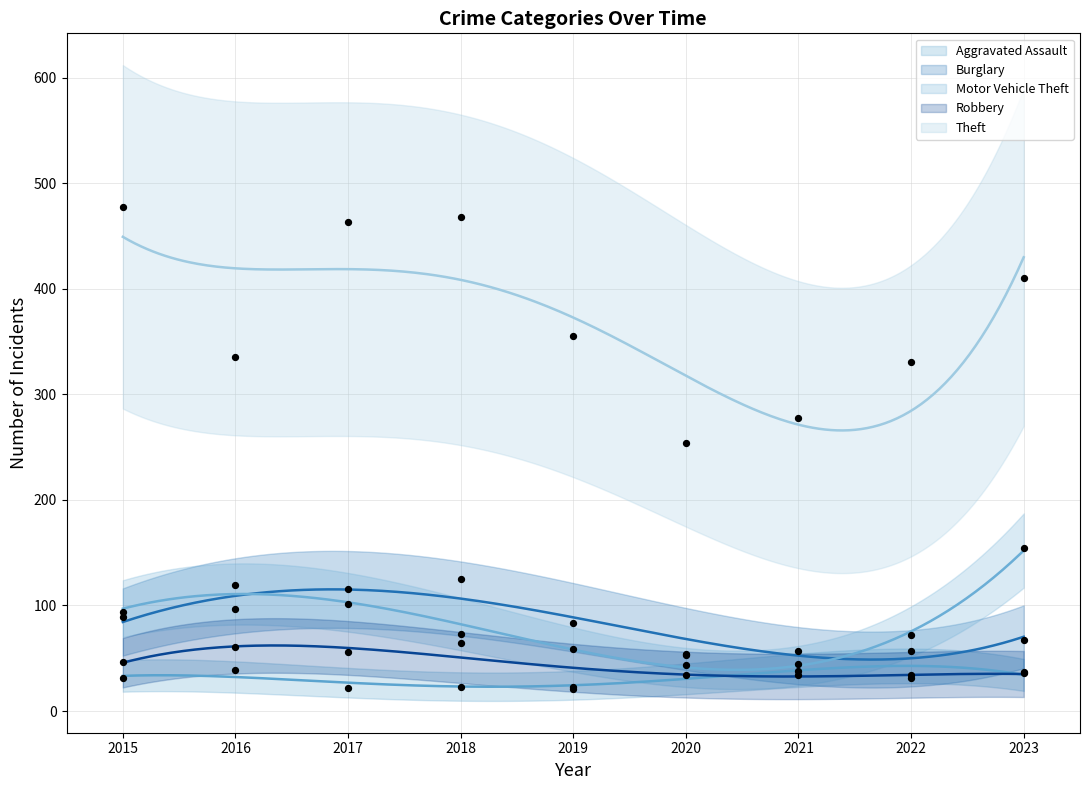

What is the total value across all series at 2019?

541